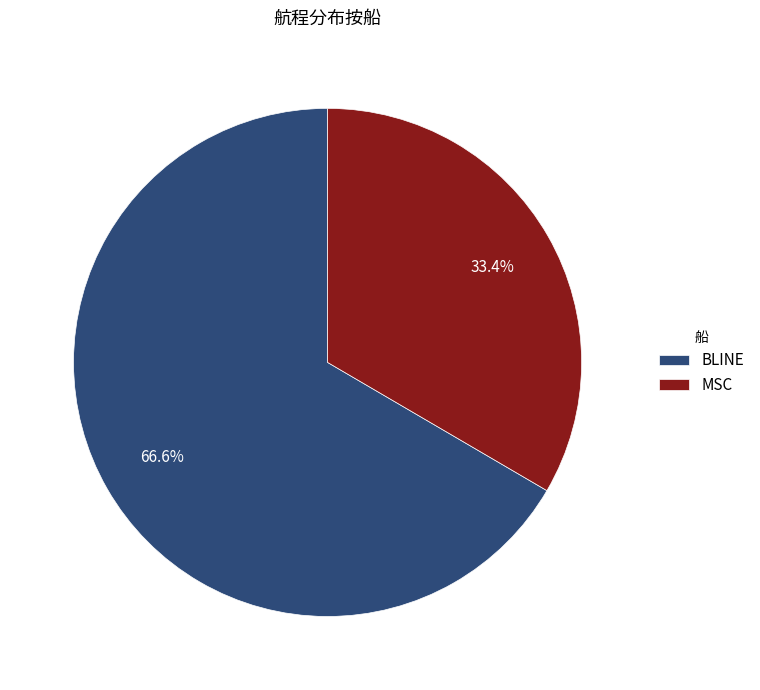

Which category has the smallest portion of the pie?

MSC